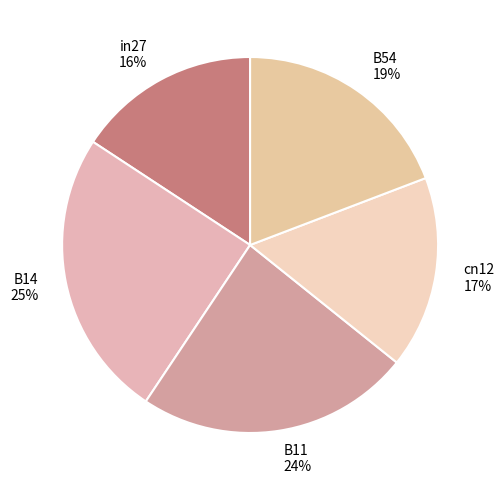

Count the number of slices in the pie.

5